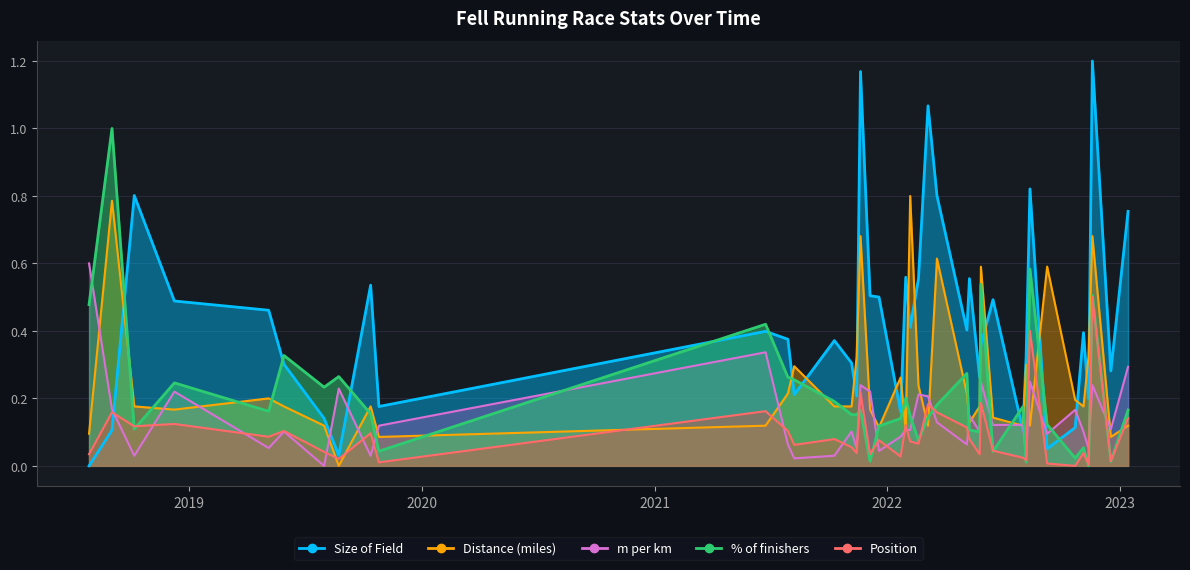

True or false: Position has more than 0 points higher than both neighbors.

True